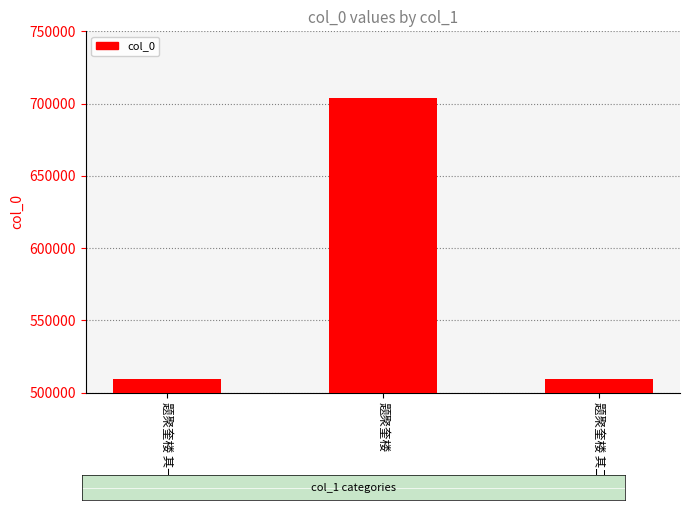

Are the bars horizontal?

No